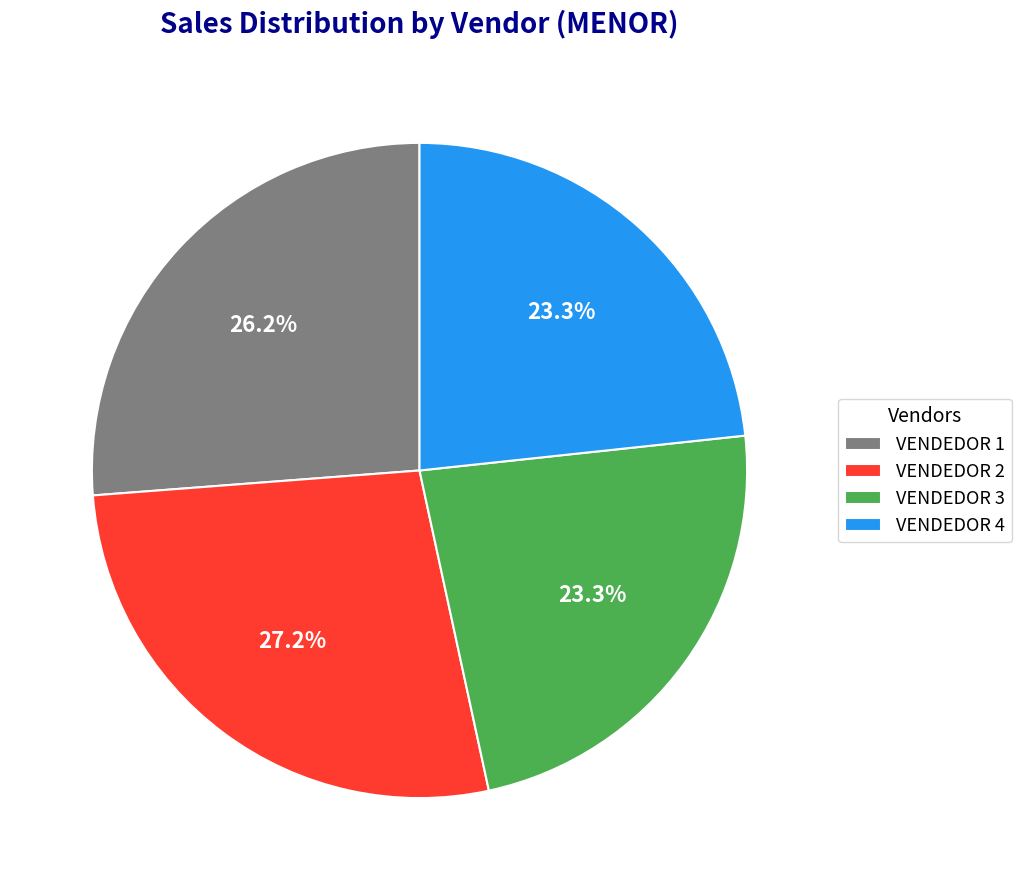

To the nearest percent, what is the difference between the largest and smallest slice percentages?

4%